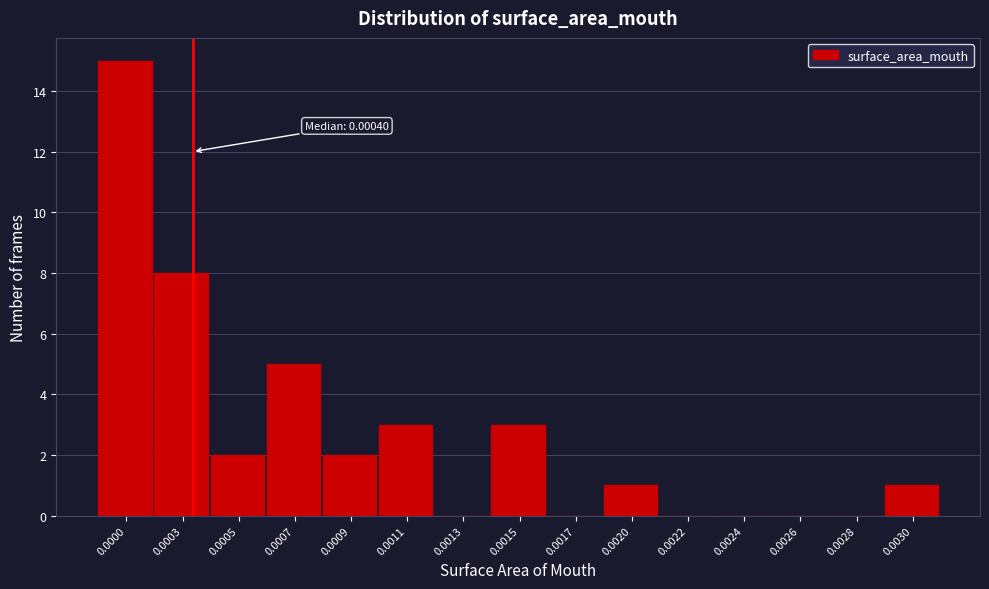

Reading left to right, what are all the values shown in this chart?

0.0000=15	0.0003=8	0.0005=2	0.0007=5	0.0009=2	0.0011=3	0.0013=0	0.0015=3	0.0017=0	0.0020=1	0.0022=0	0.0024=0	0.0026=0	0.0028=0	0.0030=1